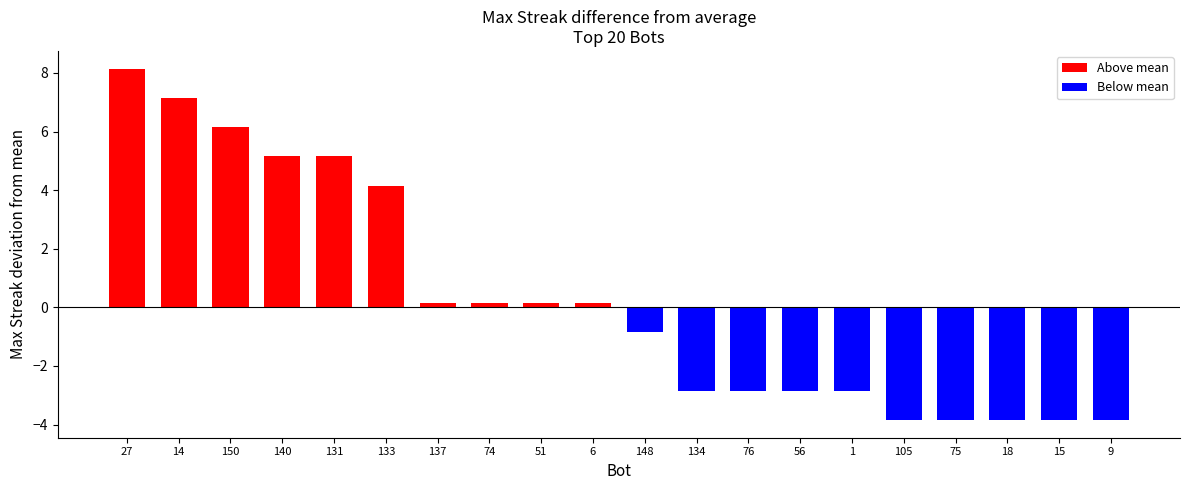

The chart shows a value of 5.1 at 140. True or false?

True